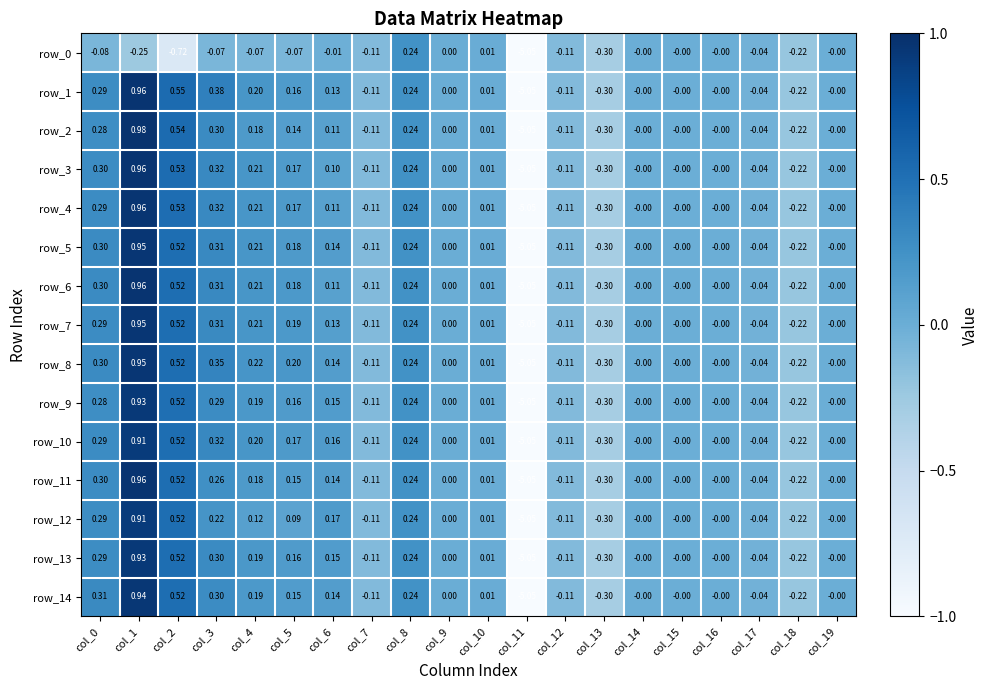

How many data points in row_12 are less than 0?

6